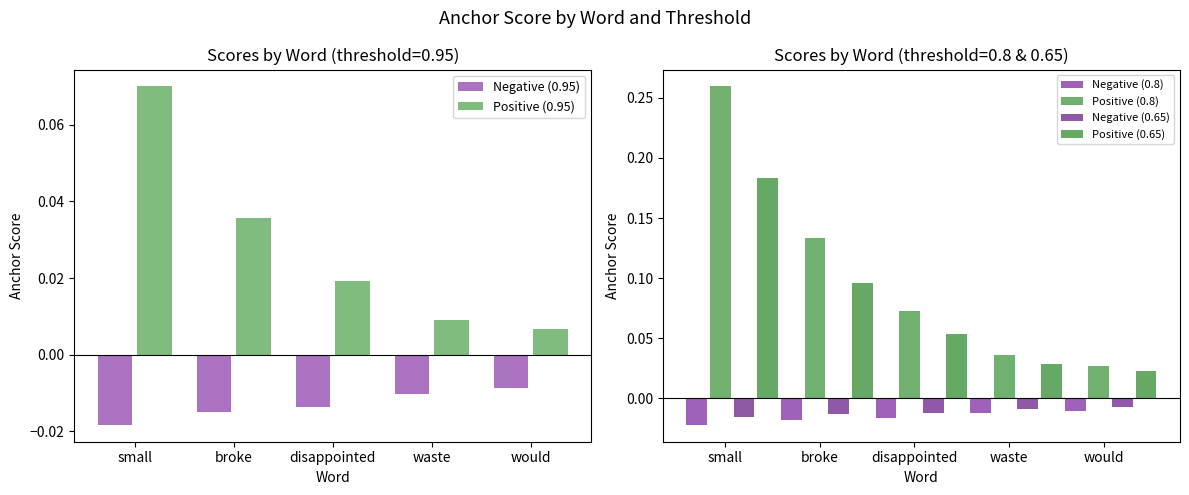

What is the total value across all series at small?

0.5